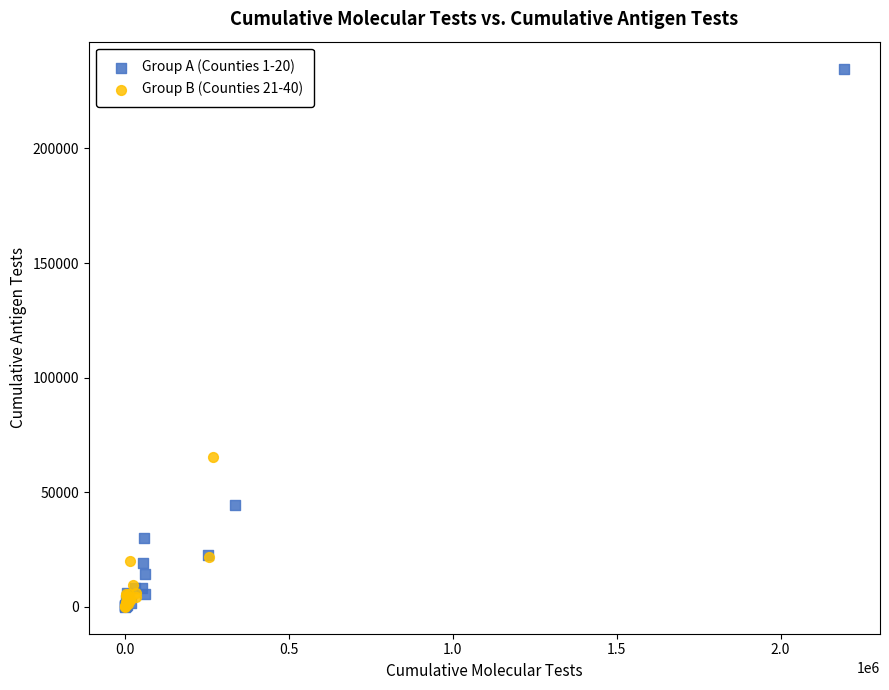

What are all the series names shown in the legend?

Group A (Counties 1-20), Group B (Counties 21-40)